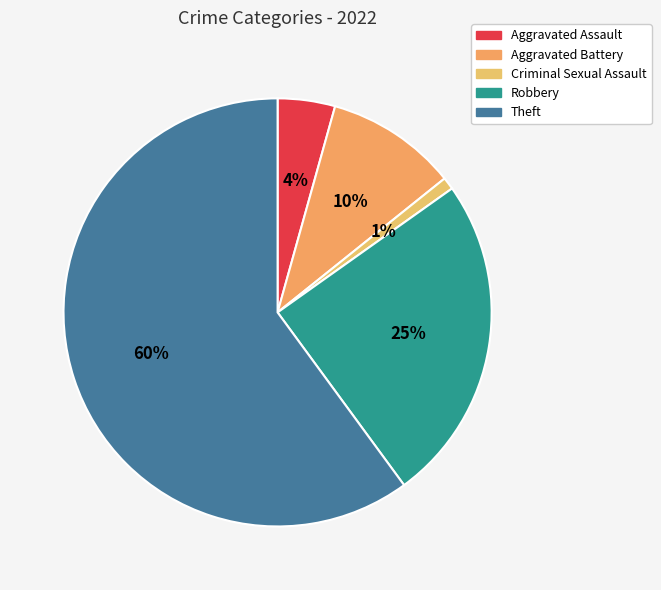

Rank the categories by value from highest to lowest.

Theft, Robbery, Aggravated Battery, Aggravated Assault, Criminal Sexual Assault